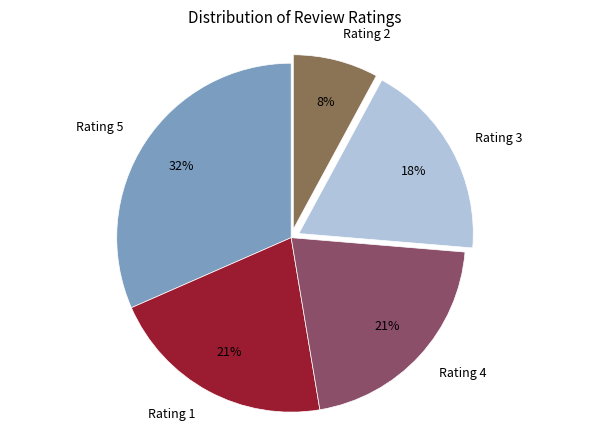

To the nearest percent, what is the combined percentage of Rating 1 and Rating 3?

39%